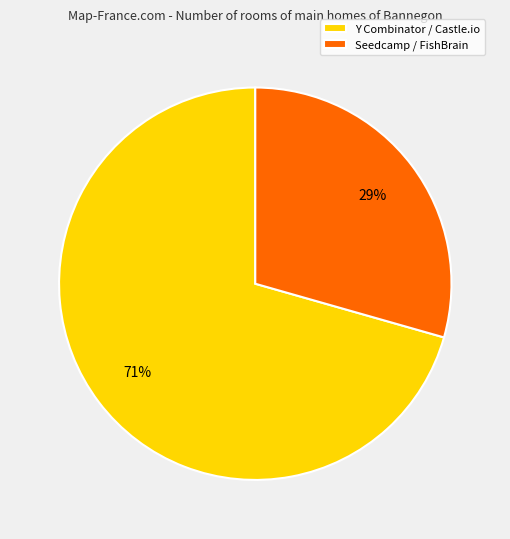

Is there any slice that represents more than half of the pie?

Yes